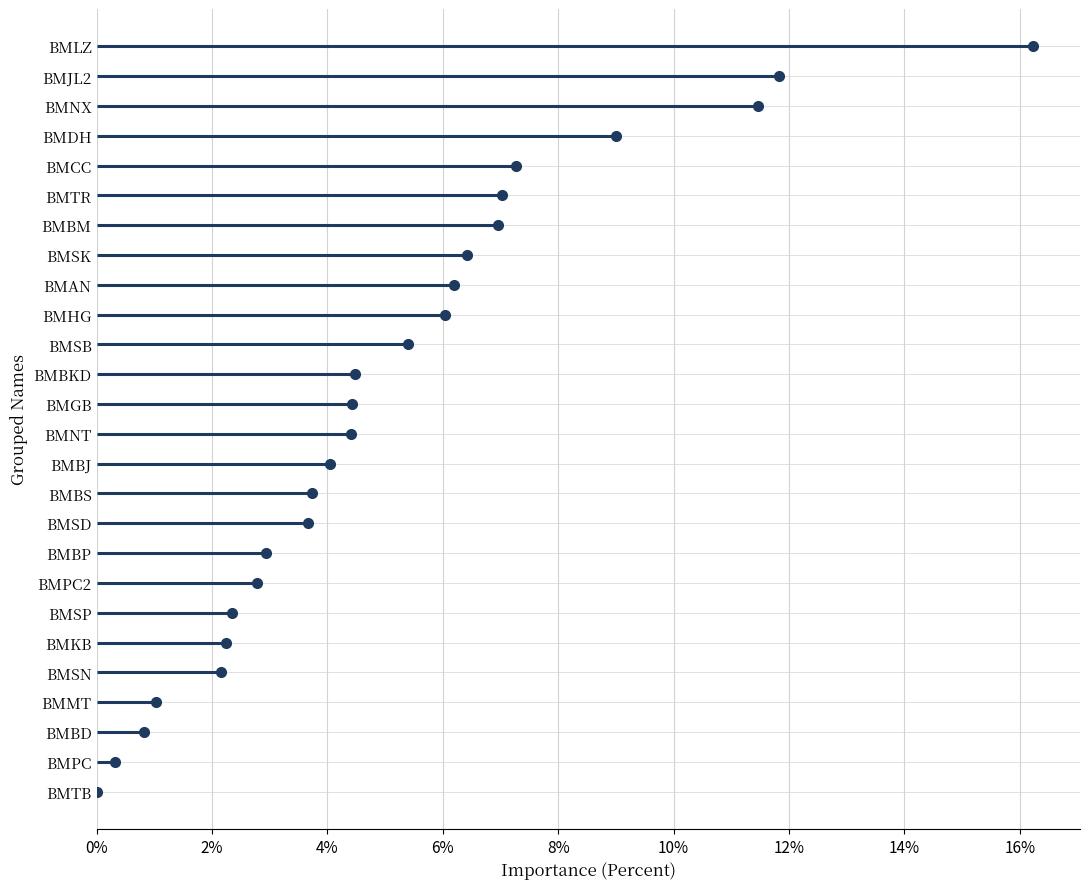

How many lines are shown in the chart?

1